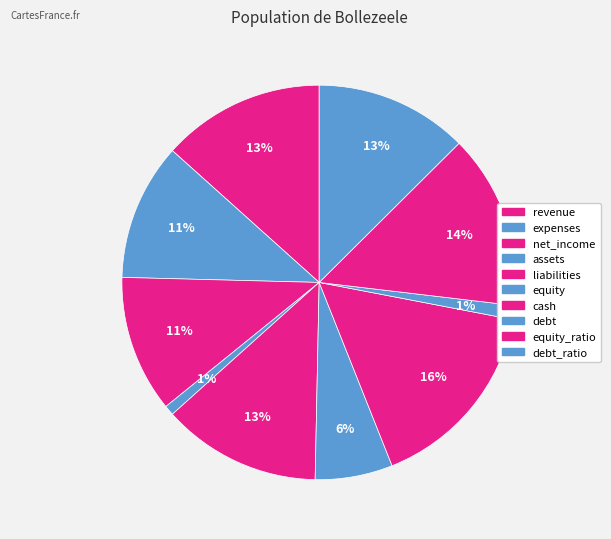

How many slices are in this pie chart?

10